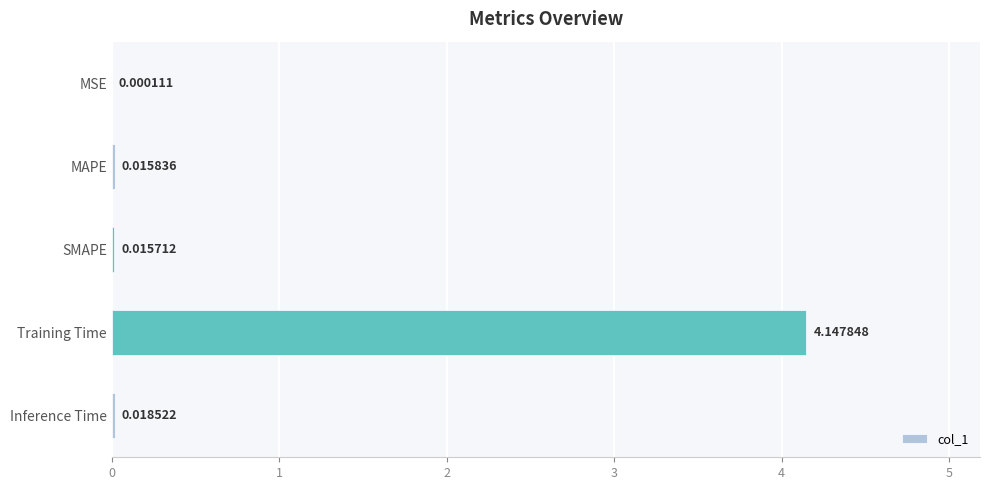

Which category has the highest value across all series?

Training Time